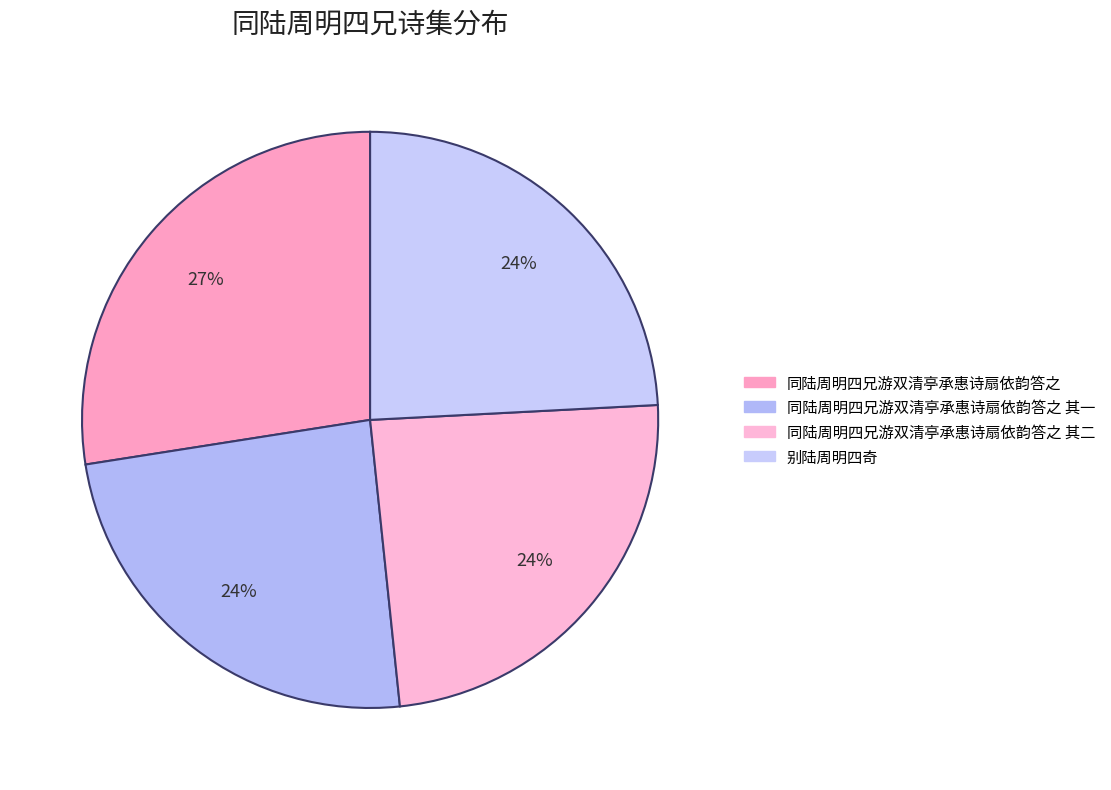

Count the number of slices in the pie.

4